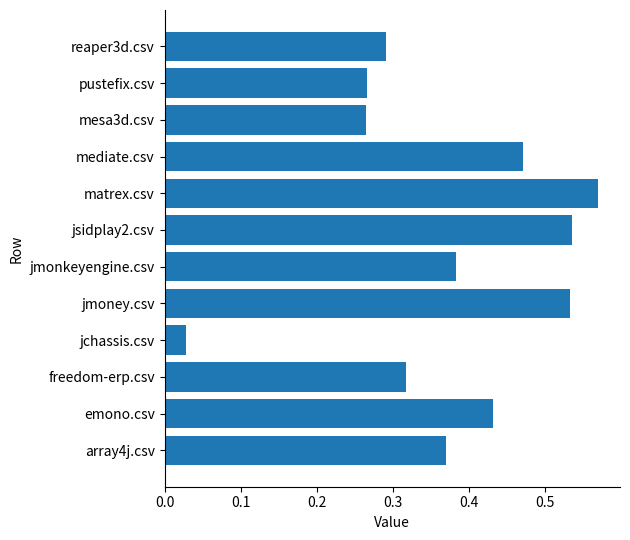

The value at emono.csv is 0.2. True or false?

False